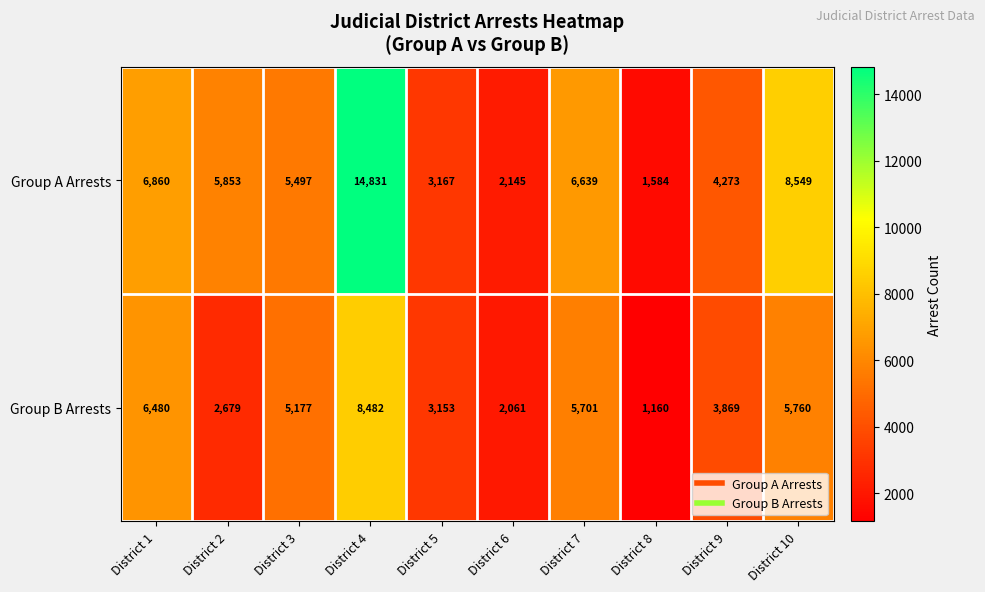

Which series has the widest spread of values?

Group A Arrests